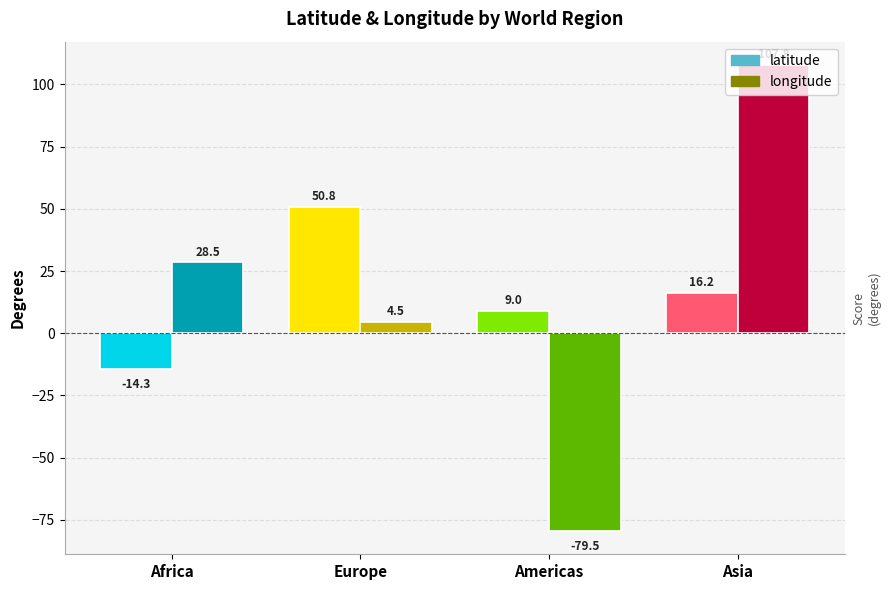

What value does the latitude series have at europe?

50.8